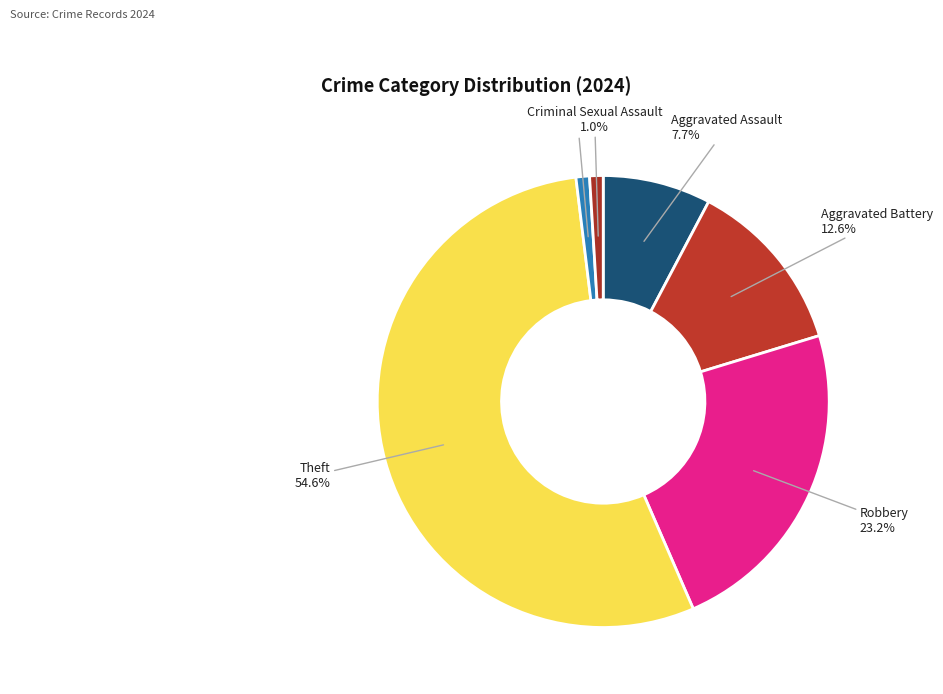

Count the number of slices in the pie.

6